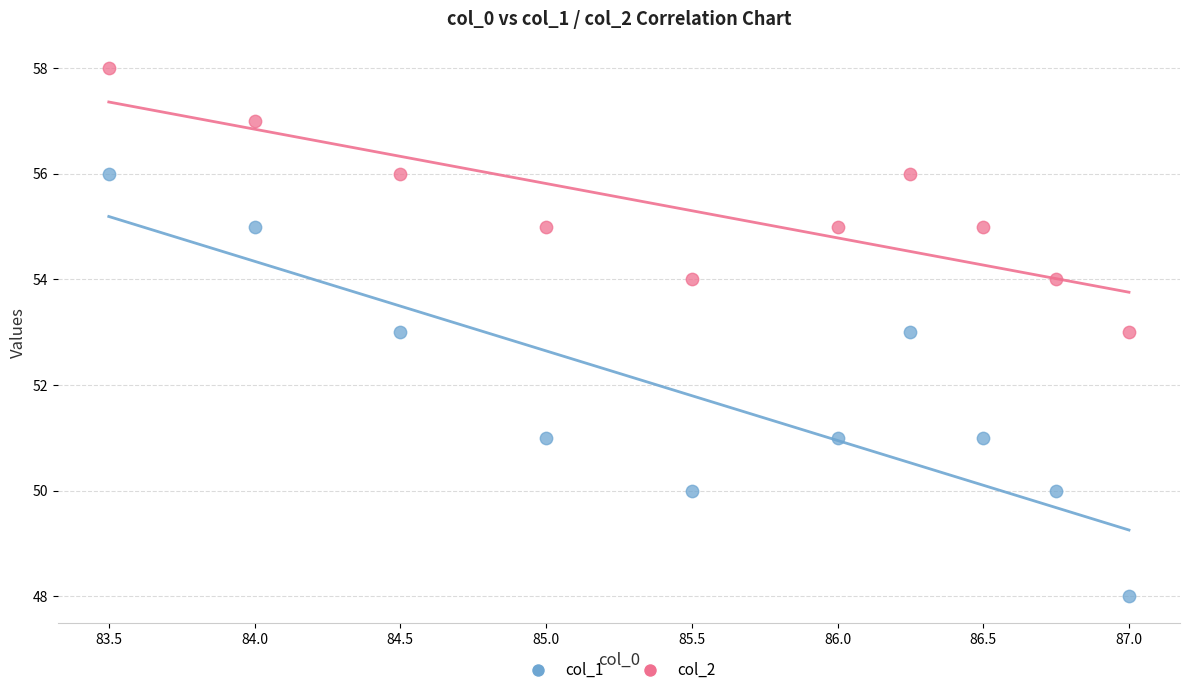

Across all data points, what is the range of Y values (max minus min)?

10